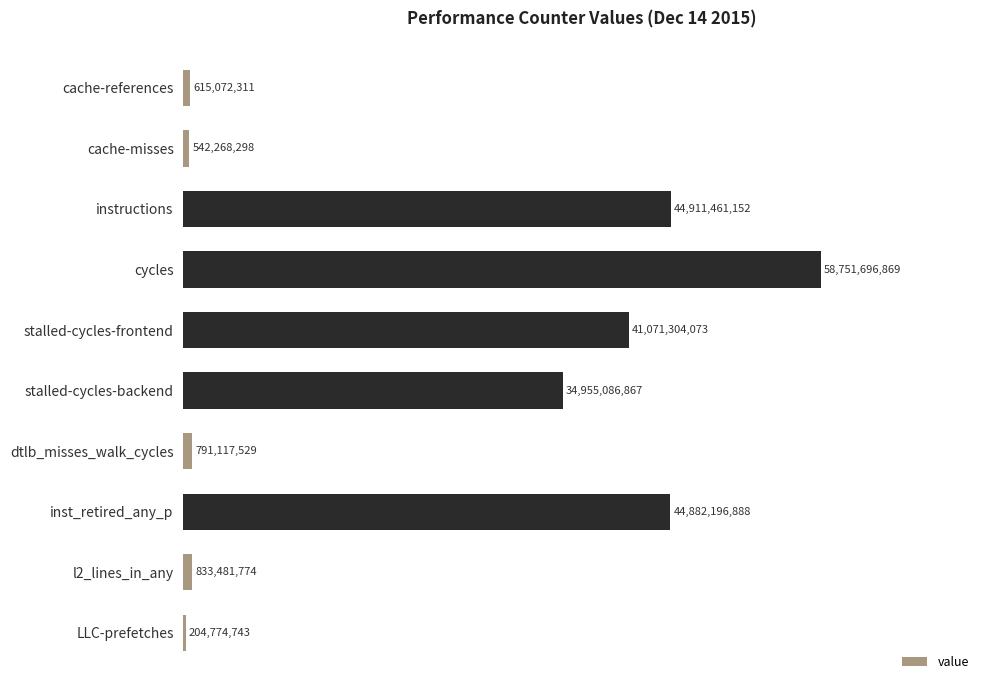

Between cache-references and cycles, which is larger?

cycles